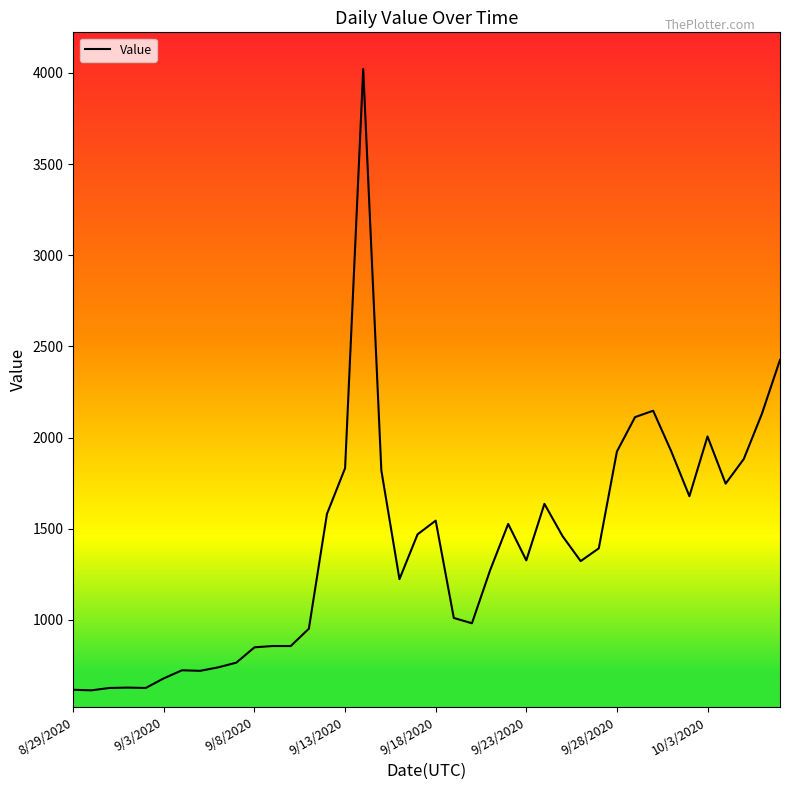

True or false: the data has more than 0 interior local peaks.

True